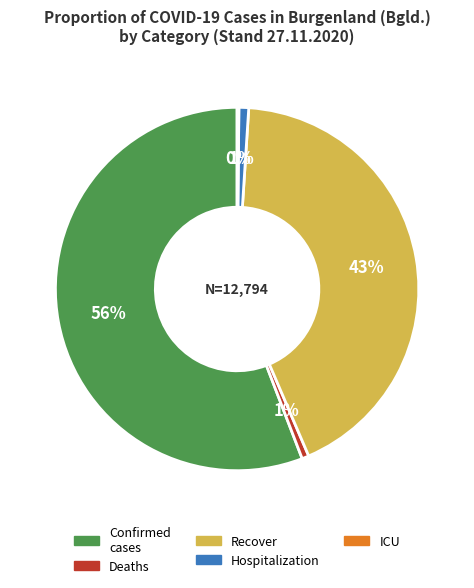

Which slice is the largest?

Confirmed cases